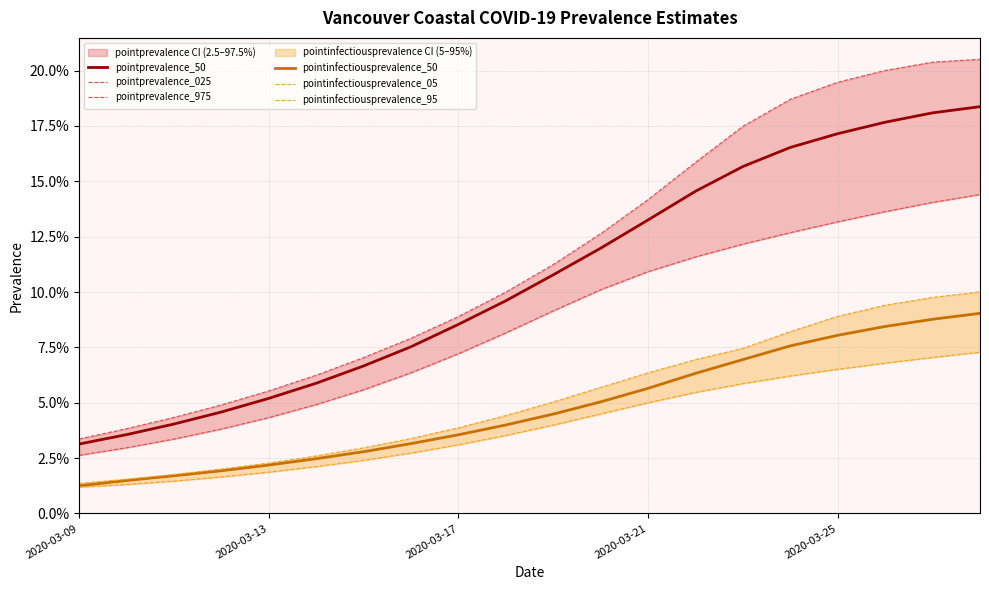

At how many categories does at least one series exceed 0?

20